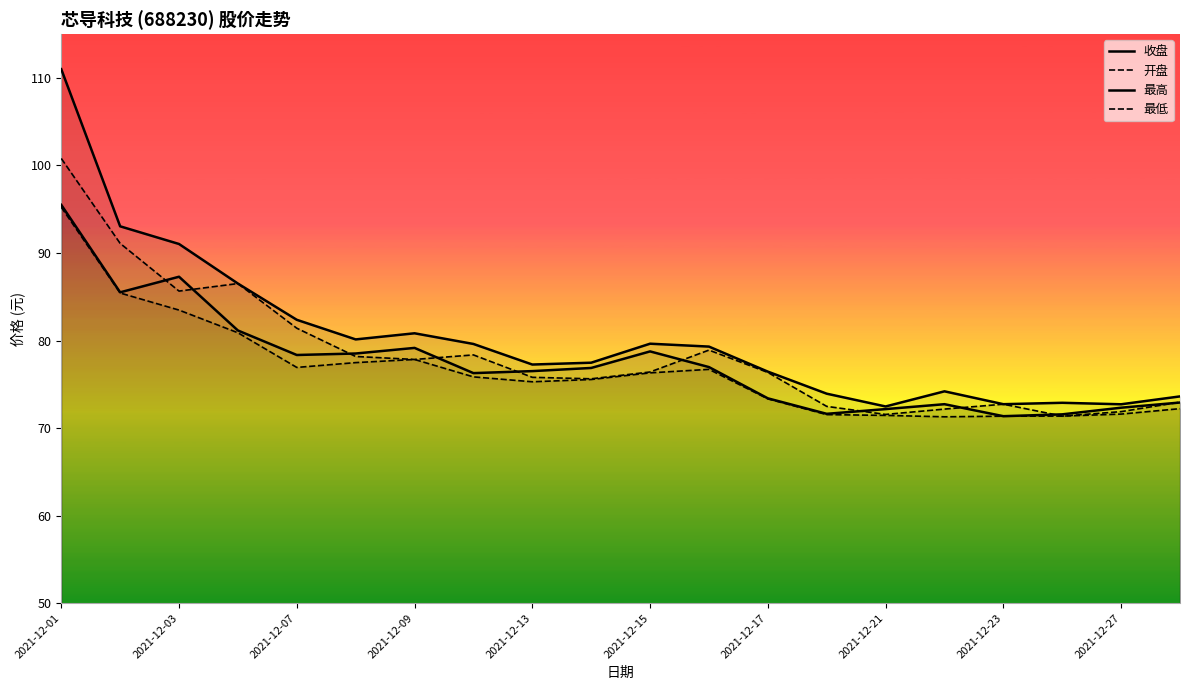

Count the number of categories in the chart.

20